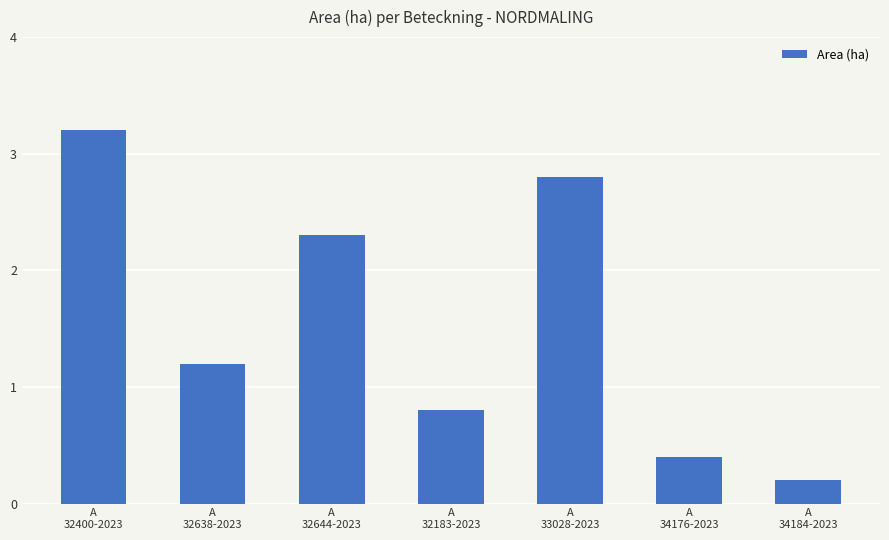

Reading right to left, transcribe all the data shown in this chart.

0.2	0.4	2.8	0.8	2.3	1.2	3.2